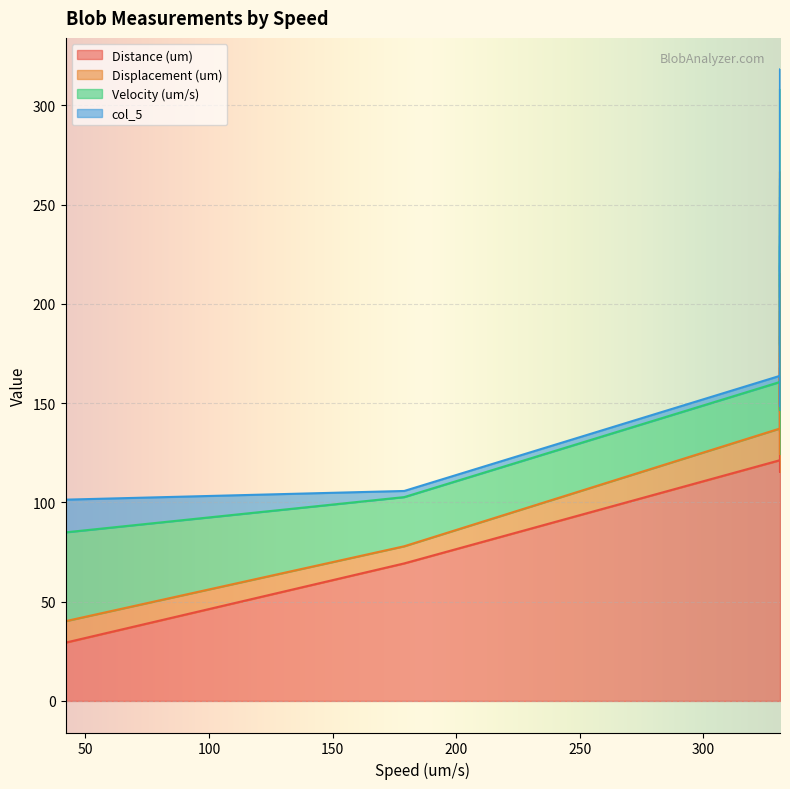

Reading right to left, what are all the values shown in this chart?

Distance (um): 172.8	160.1	175.3	115.4	160.6	177.2	201.8	146.6	215.4	153.2	145.6	158.5	135.5	180.8	149.4	166.6	167.9	121.3	29.4	69.3
Displacement (um): 36.7	21.2	21.1	9.0	22.1	20.5	18.8	23.6	51.2	12.8	5.1	25.3	11.6	11.3	30.1	23.2	44.8	16.0	10.8	8.6
Velocity (um/s): 33.4	30.9	33.9	22.3	31.1	34.3	39.0	28.3	41.6	29.6	28.1	30.6	26.2	35.0	28.9	32.2	32.5	23.4	44.8	24.8
col_5: 7.1	4.1	4.1	1.8	4.3	4.0	3.6	4.6	9.9	2.5	1.0	4.9	2.2	2.2	5.8	4.5	8.7	3.1	16.5	3.1